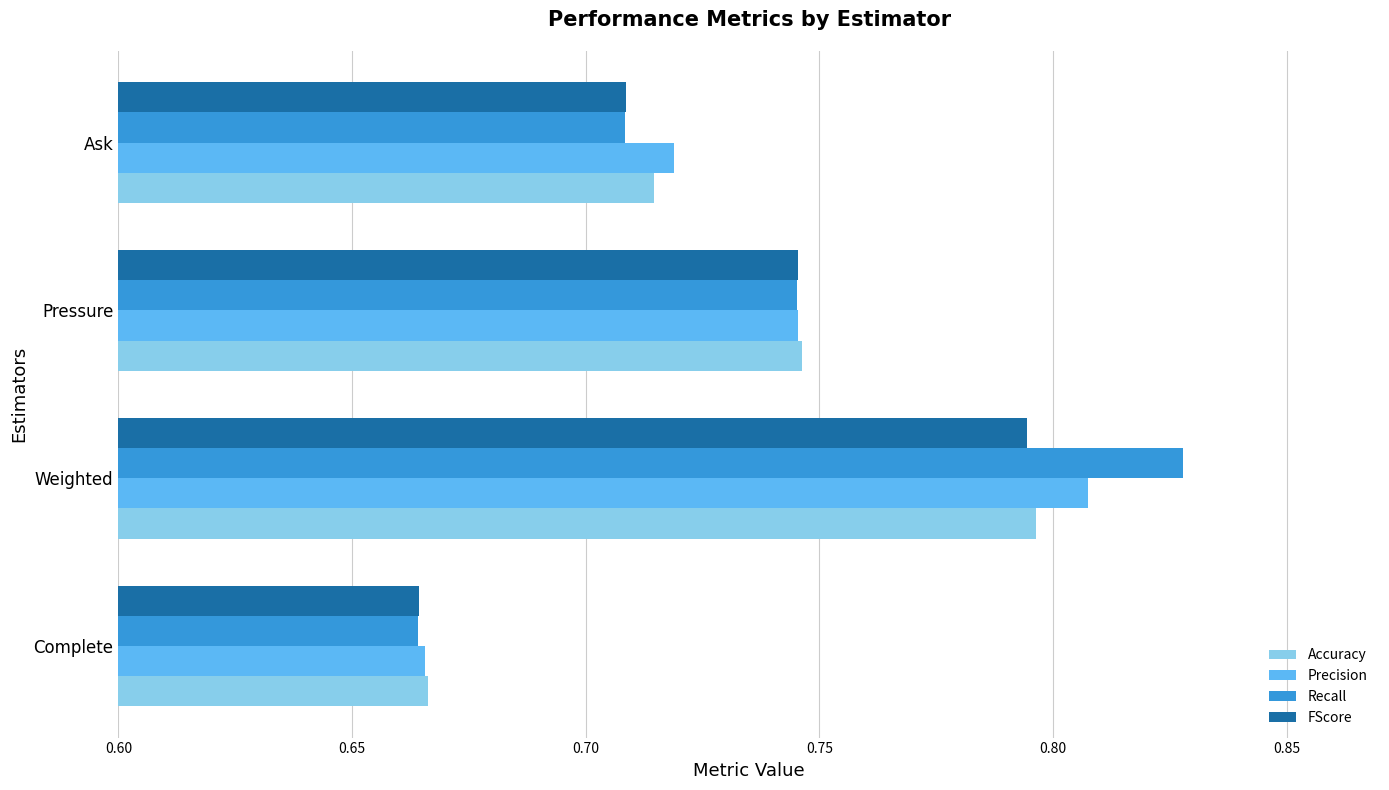

At how many categories does at least one series exceed 0?

4